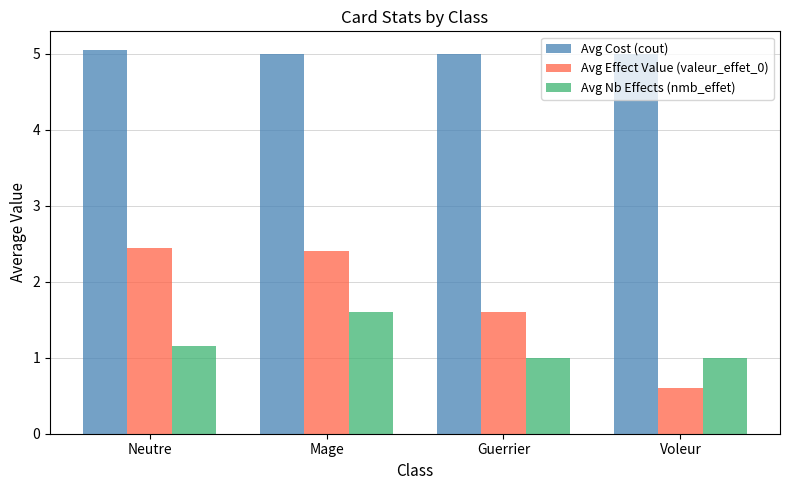

Reading left to right, extract all data points from this chart.

Avg Cost (cout): Neutre=5.0	Mage=5.0	Guerrier=5.0	Voleur=5.0
Avg Effect Value (valeur_effet_0): Neutre=2.4	Mage=2.4	Guerrier=1.6	Voleur=0.6
Avg Nb Effects (nmb_effet): Neutre=1.2	Mage=1.6	Guerrier=1.0	Voleur=1.0